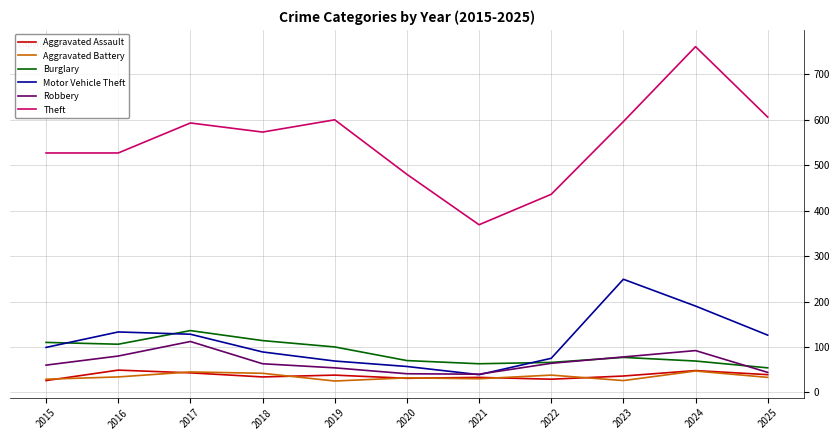

Which category has the highest value across all series?

2024